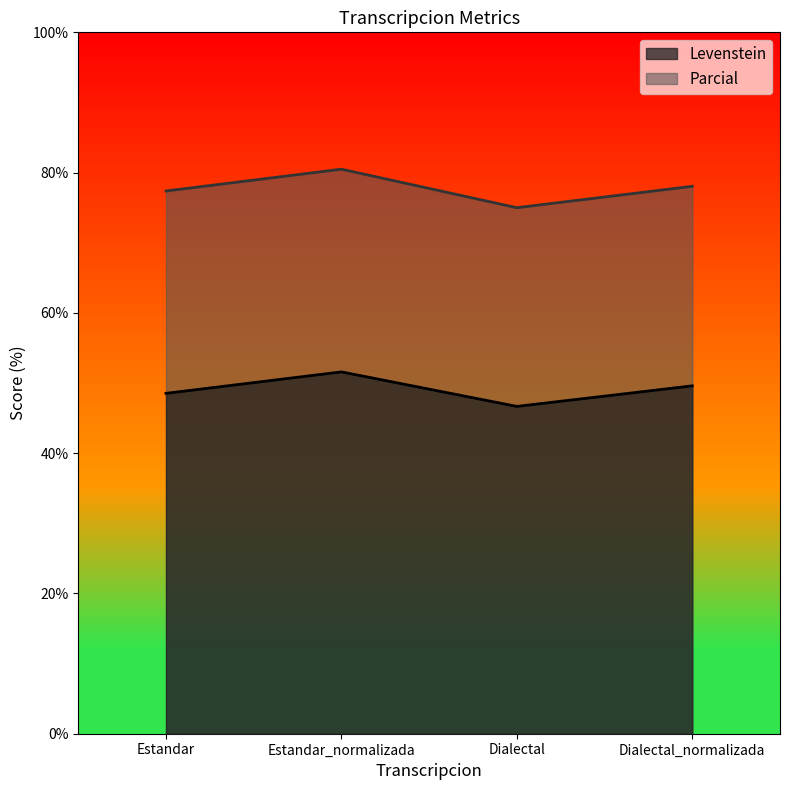

The Parcial series shows 140.8 at Estandar_normalizada. True or false?

False